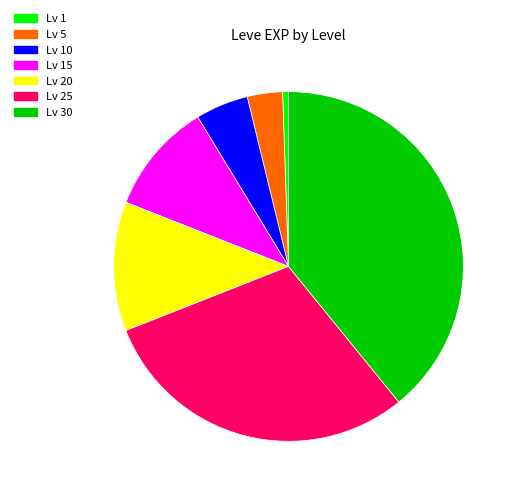

Approximately how many times larger is the value at Lv 20 compared to Lv 1?

22.0